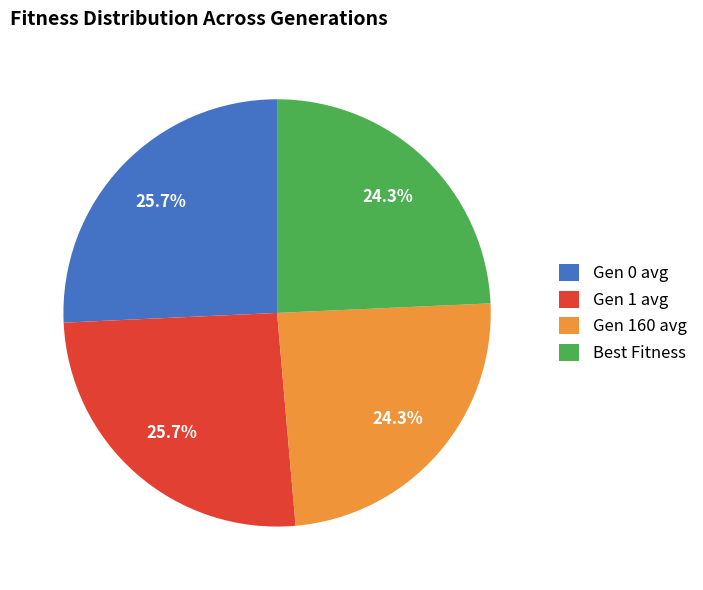

Is there any slice that represents more than half of the pie?

No